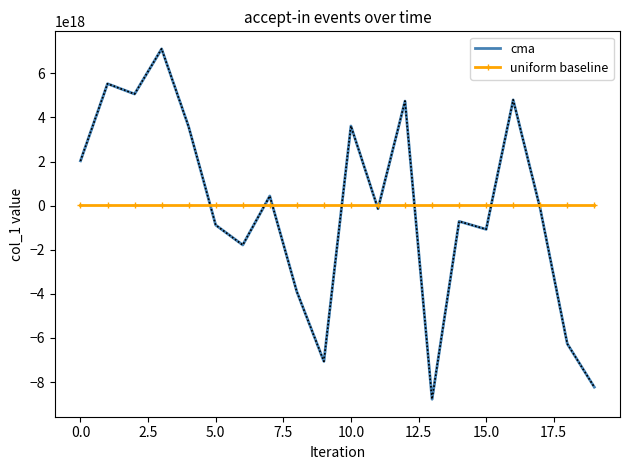

Which series has the largest range (max minus min)?

cma